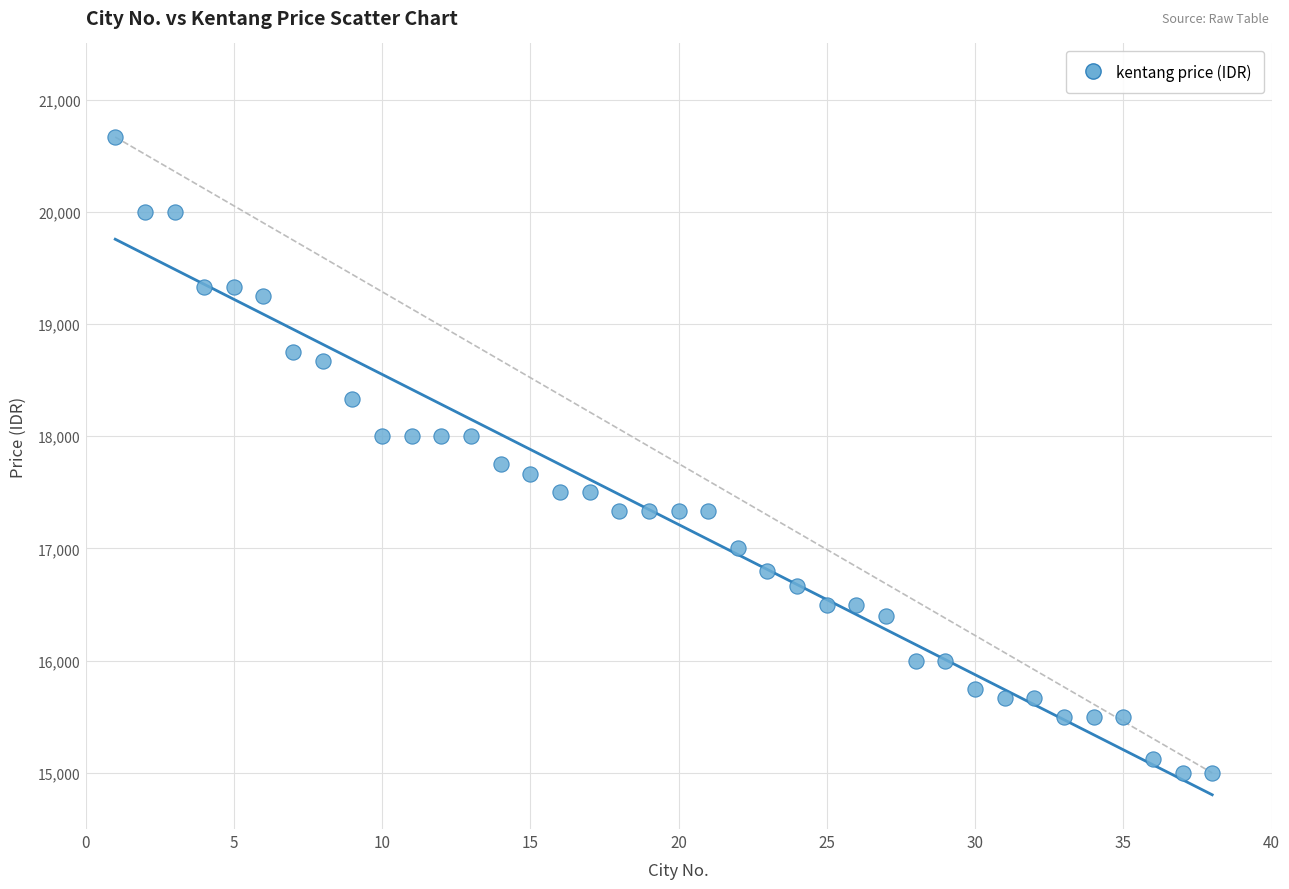

What Y value in the scatter plot is closest to 17833?

17750